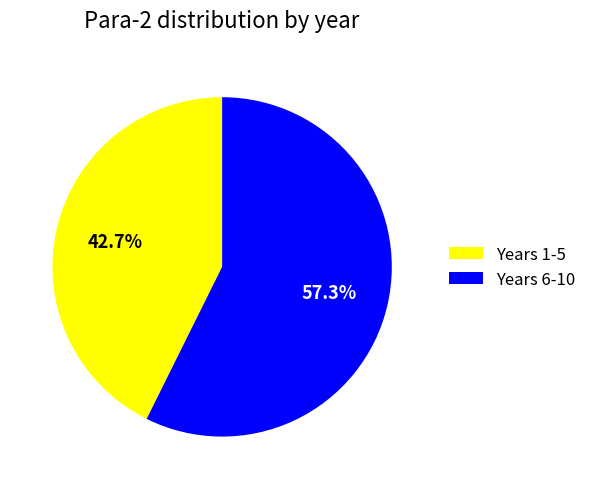

Do Years 1-5 and Years 6-10 together represent more than half of the pie?

Yes